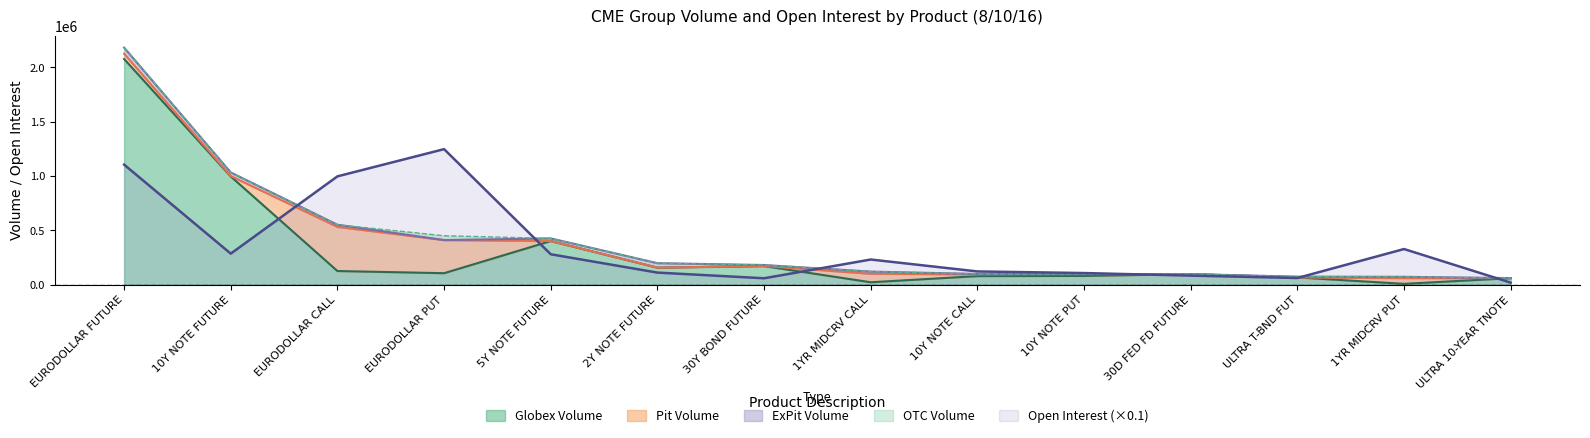

What is the highest value of the Open Interest (×0.1) series?

1247737.5